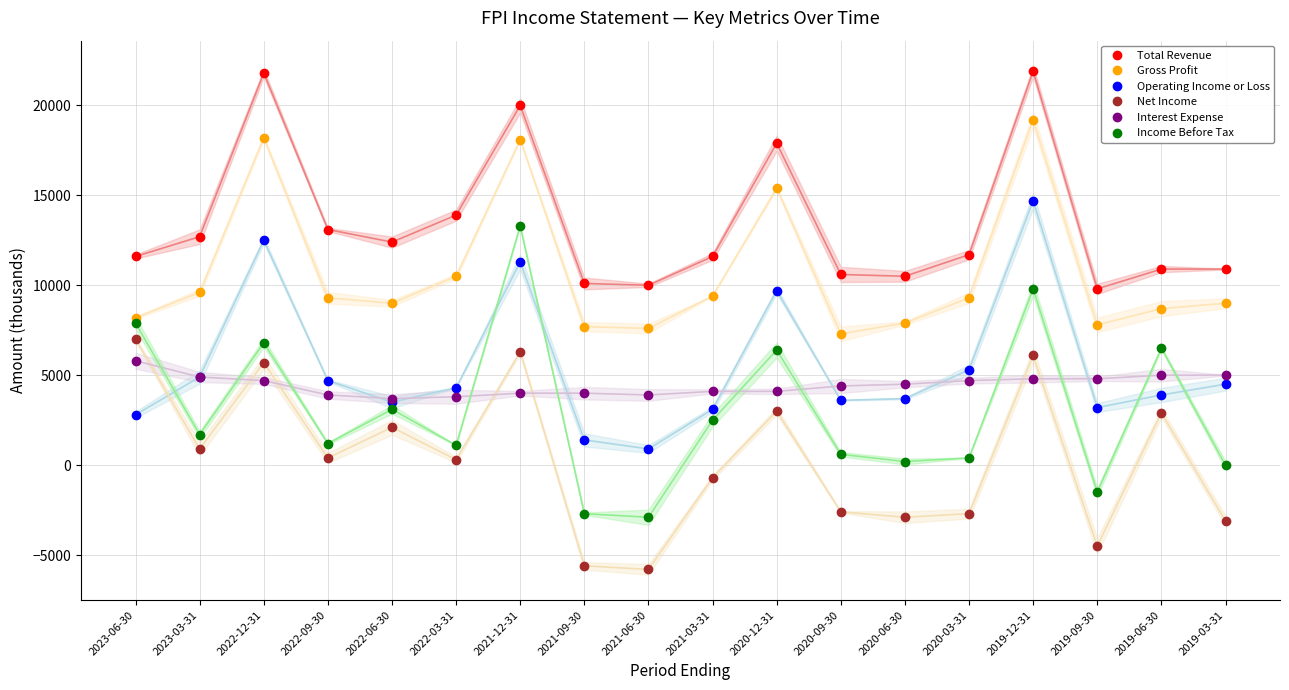

How many series are shown in this chart?

6